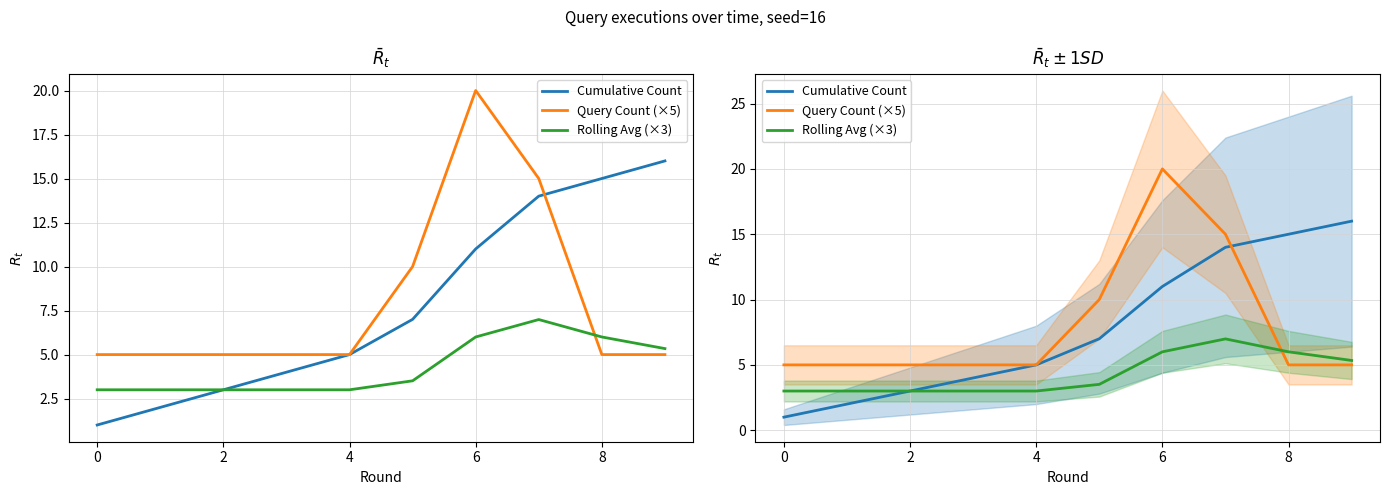

What are all the series names shown in the legend?

Cumulative Count, Query Count (×5), Rolling Avg (×3)